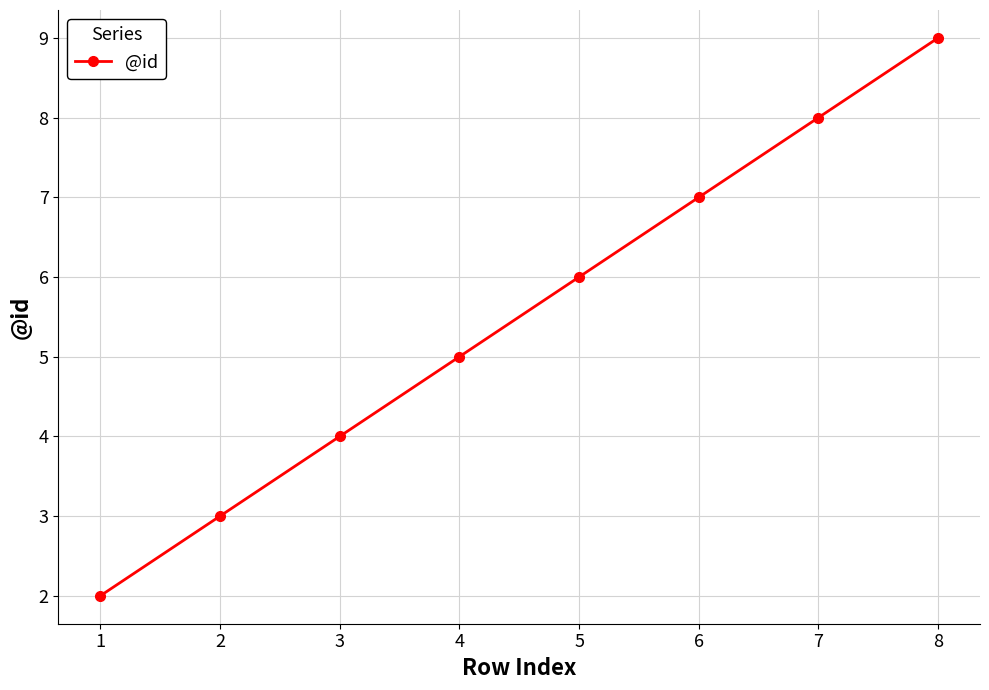

Reading left to right, extract all data points from this chart.

2	3	4	5	6	7	8	9